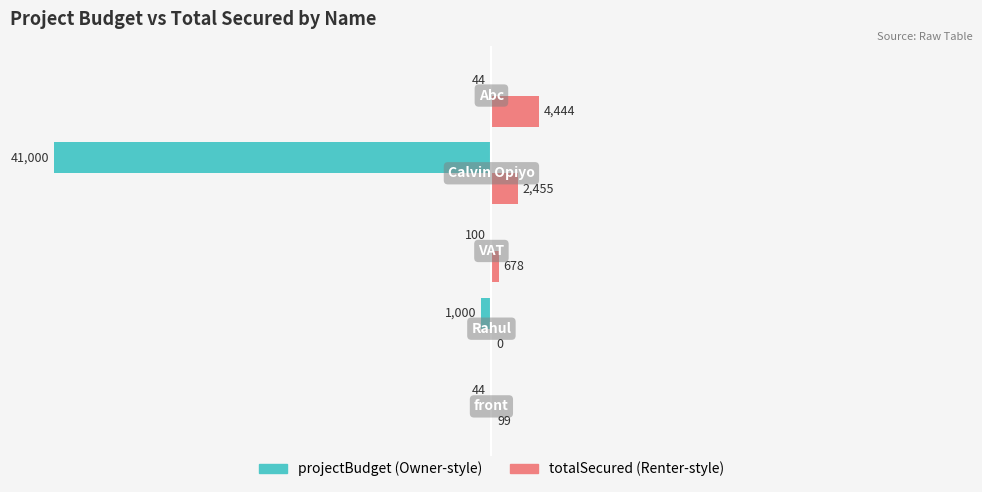

What is the greatest value displayed?

4444